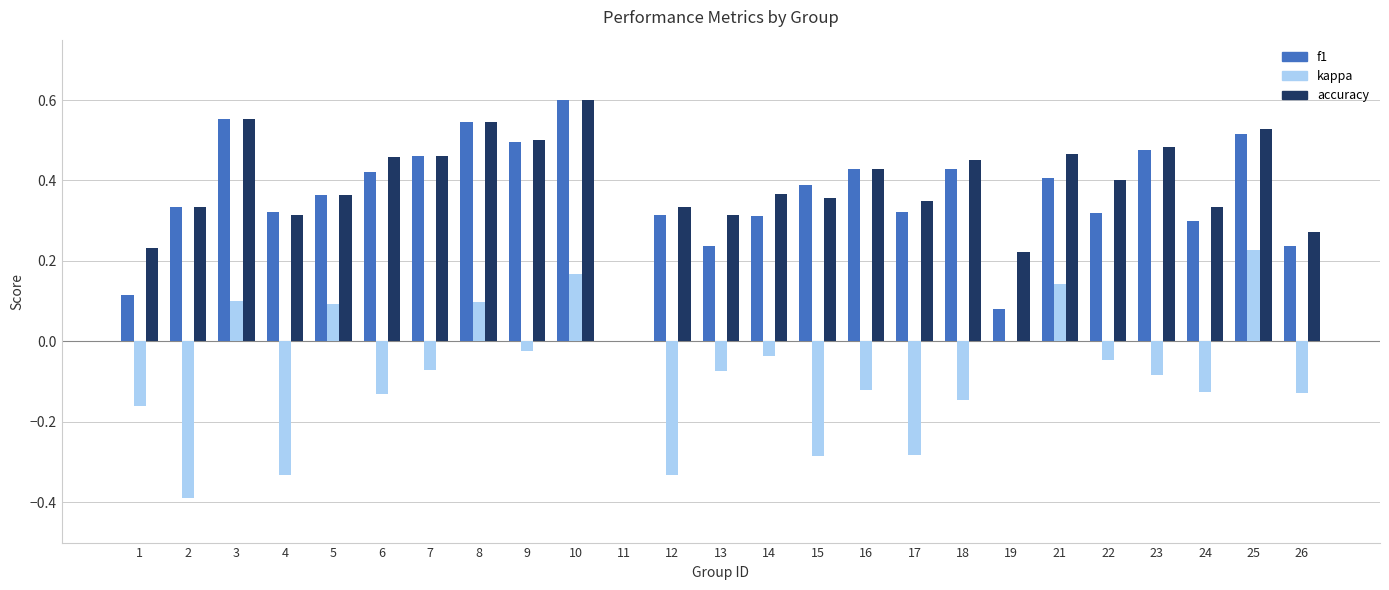

True or false: kappa has a value of 0.2 at 8.

False